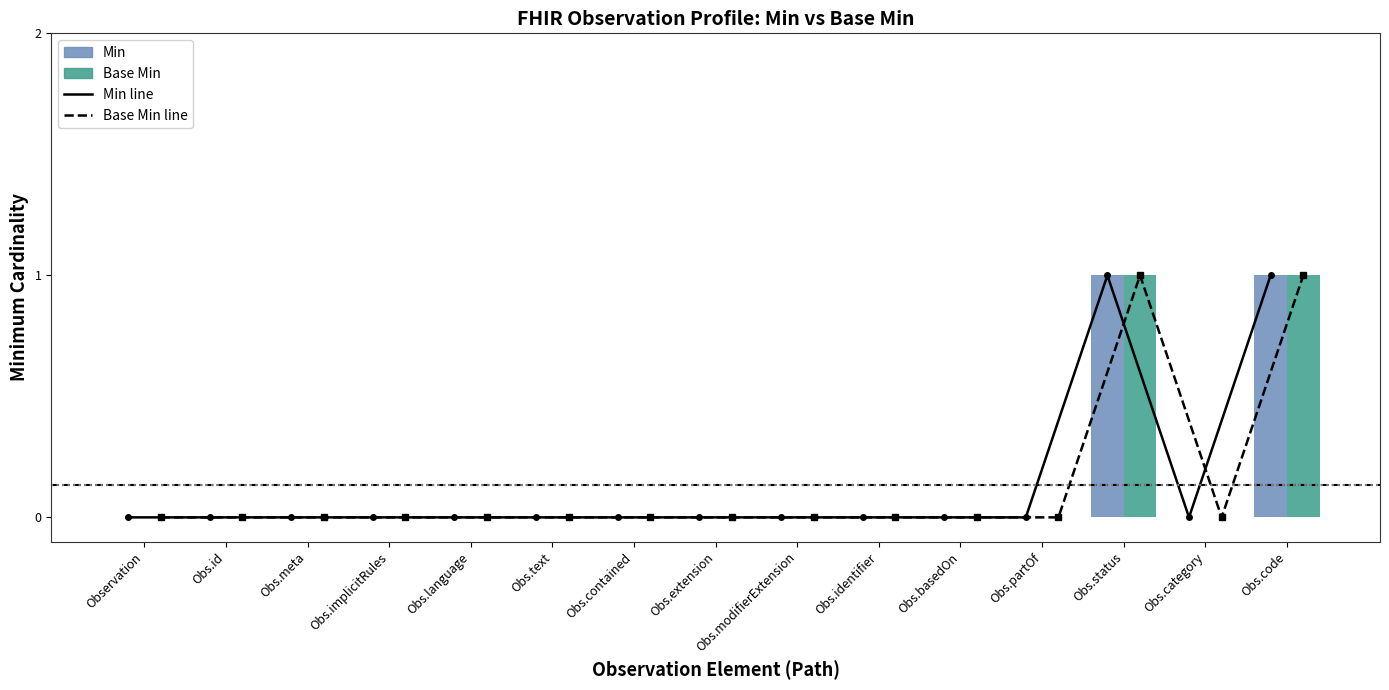

Rank the series at Obs.implicitRules from lowest to highest value.

Min, Base Min